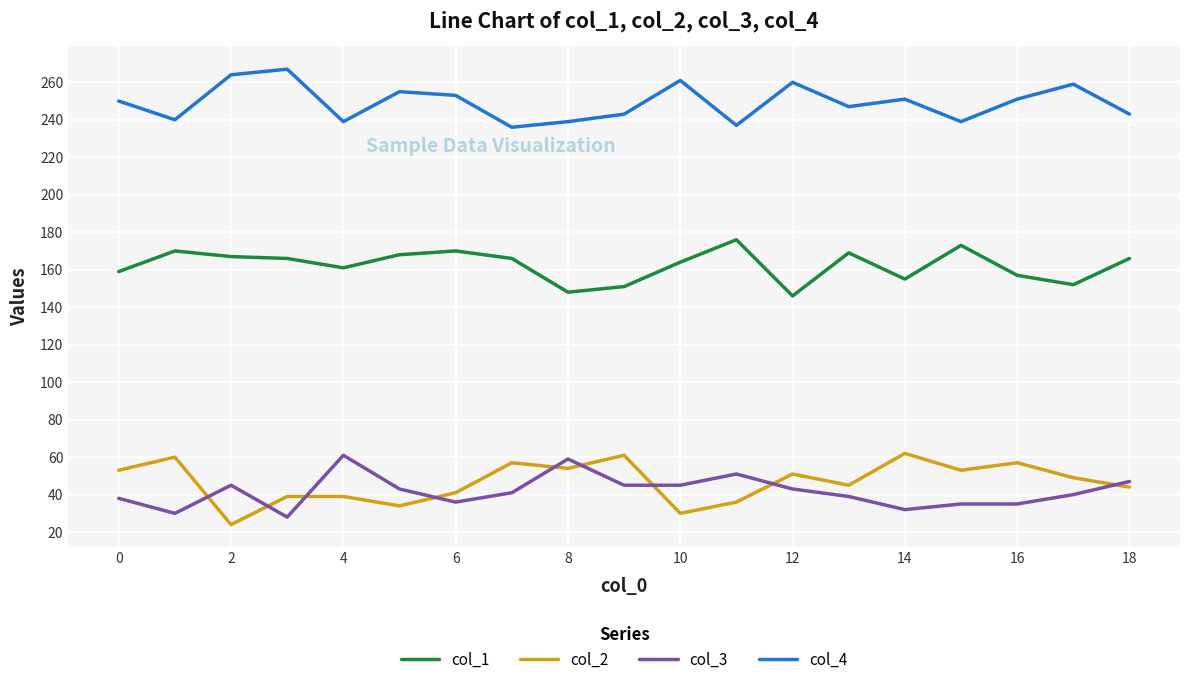

What is the average value of the col_1 series?

162